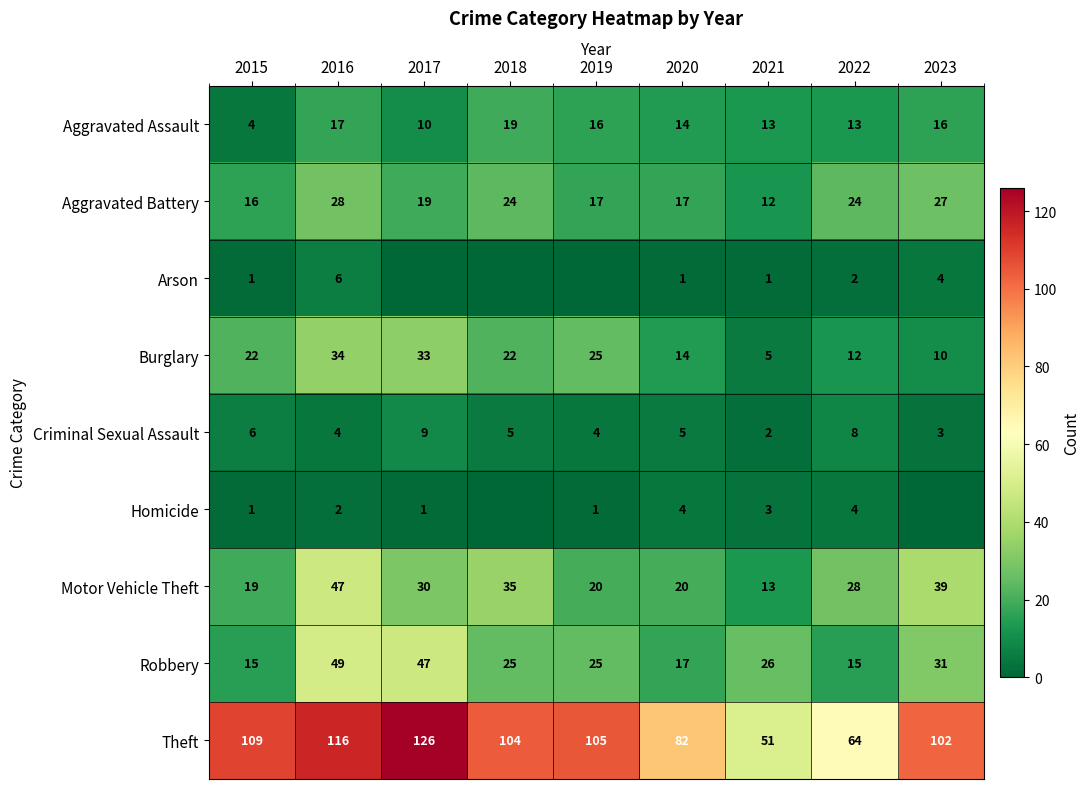

Rank the series at 2022 from highest to lowest value.

Theft, Motor Vehicle Theft, Aggravated Battery, Robbery, Aggravated Assault, Burglary, Criminal Sexual Assault, Homicide, Arson